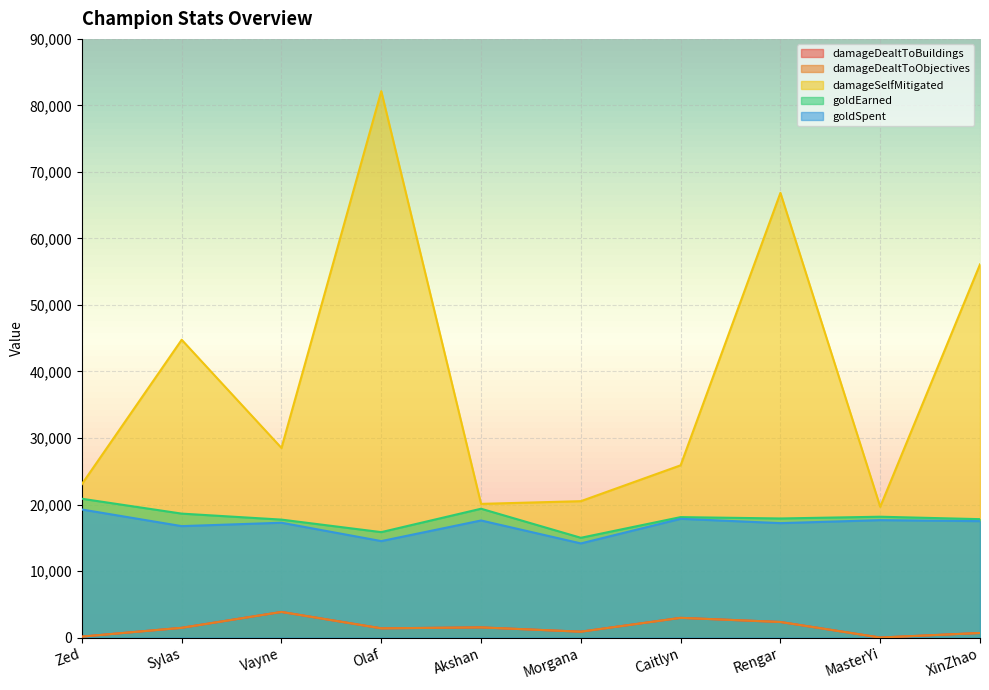

How many values in the damageDealtToObjectives series are below 1462?

5